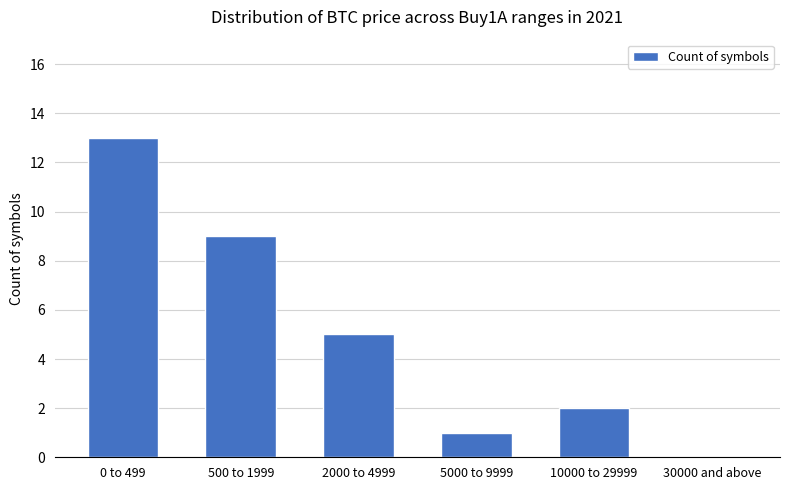

How many categories are shown in the chart?

6